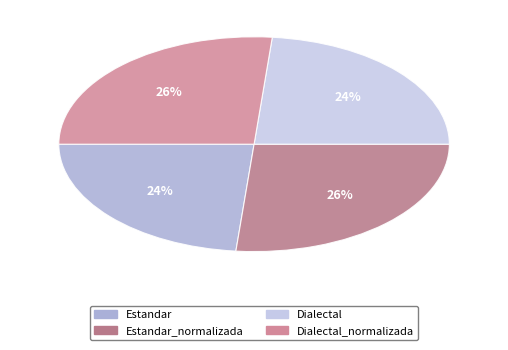

How many segments does this pie chart have?

4